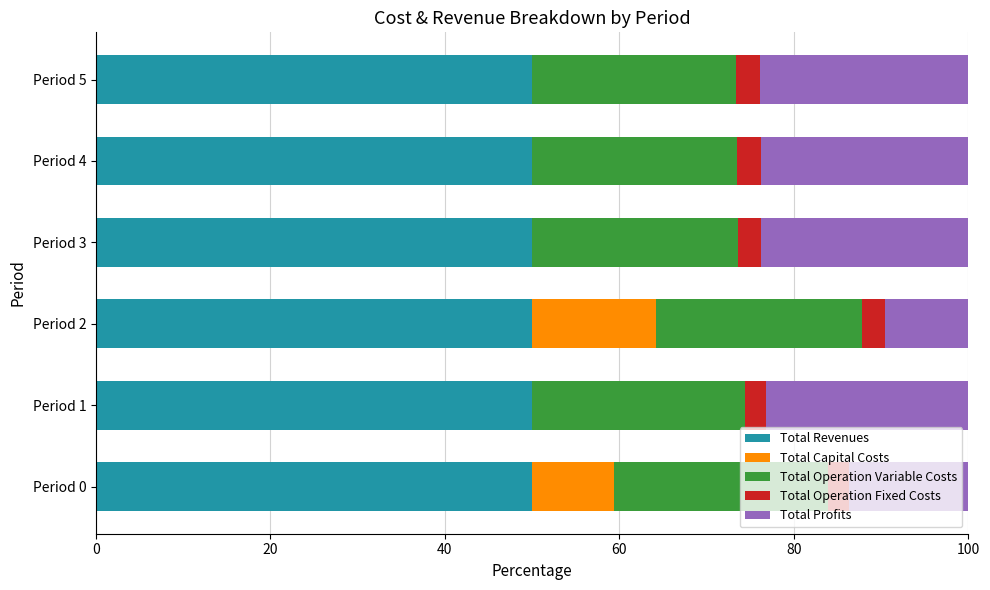

What is the total value across all series at Period 0?

100.0